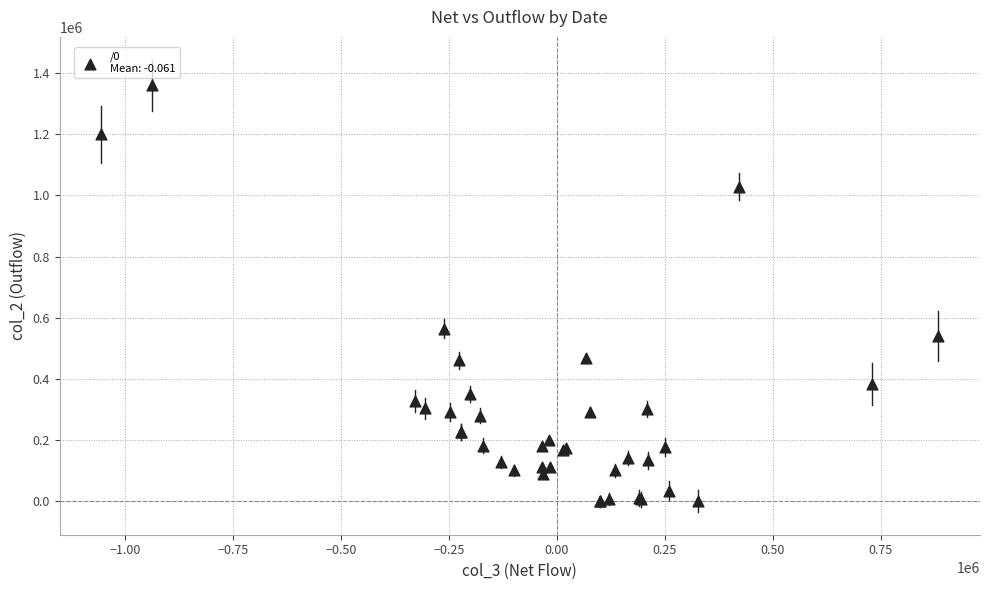

What Y value in the scatter plot is closest to 680000?

564000